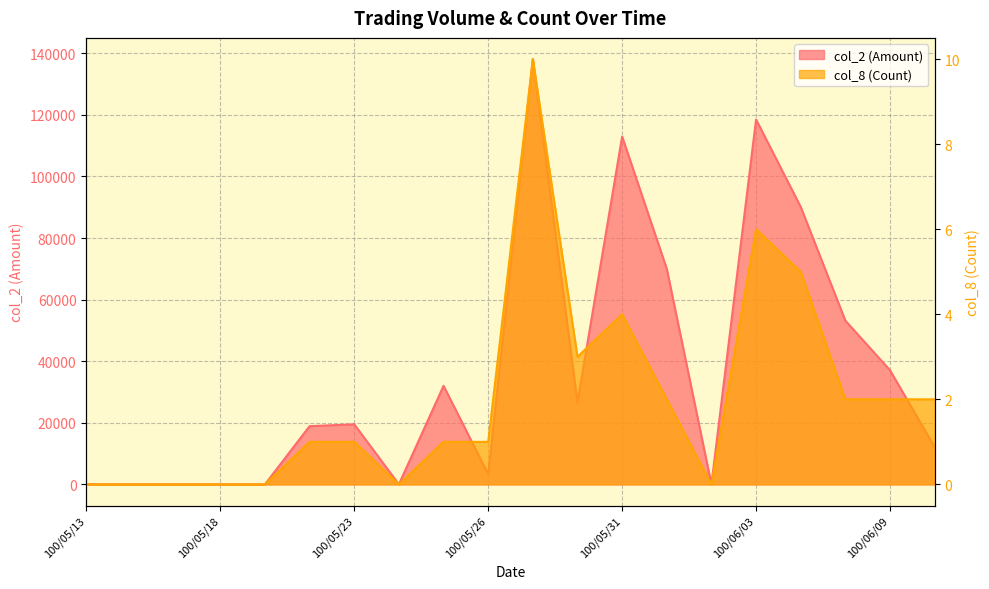

True or false: col_8 (Count) and col_2 (Amount) intersect in this chart.

False